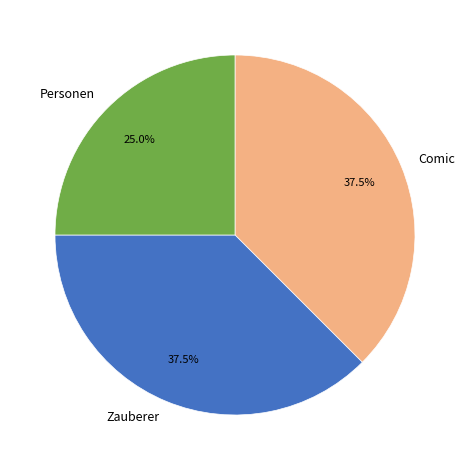

Does any single category account for the majority?

No